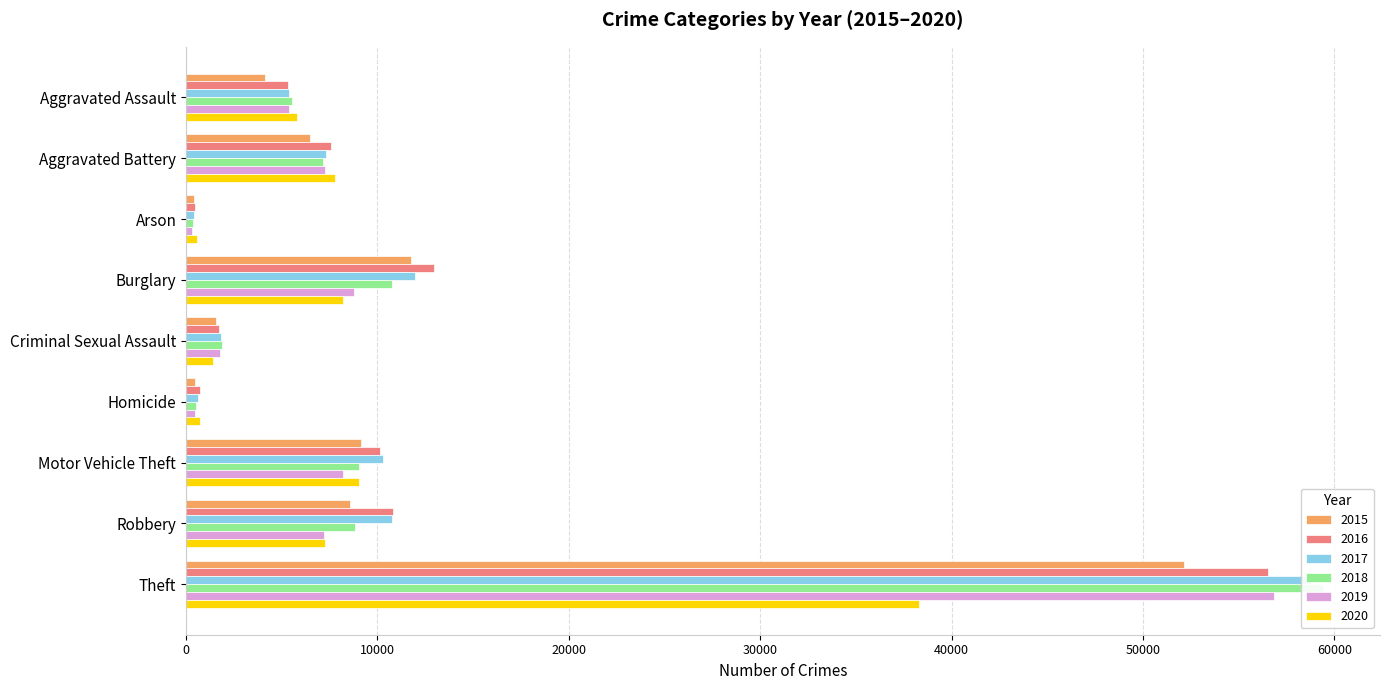

Are the bars grouped side by side (vs. stacked)?

Yes